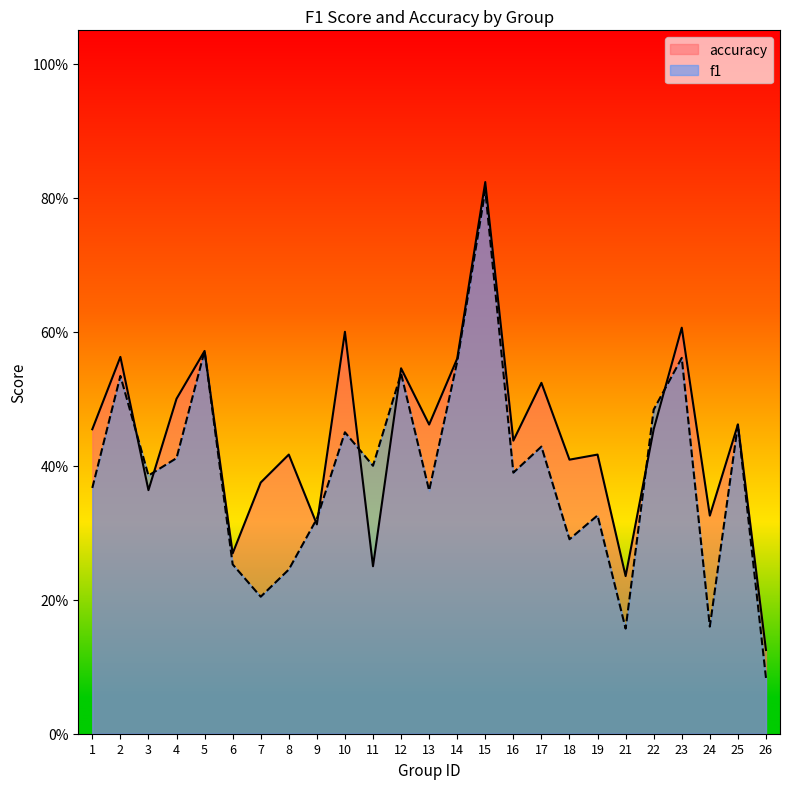

Which series has the widest spread of values?

f1